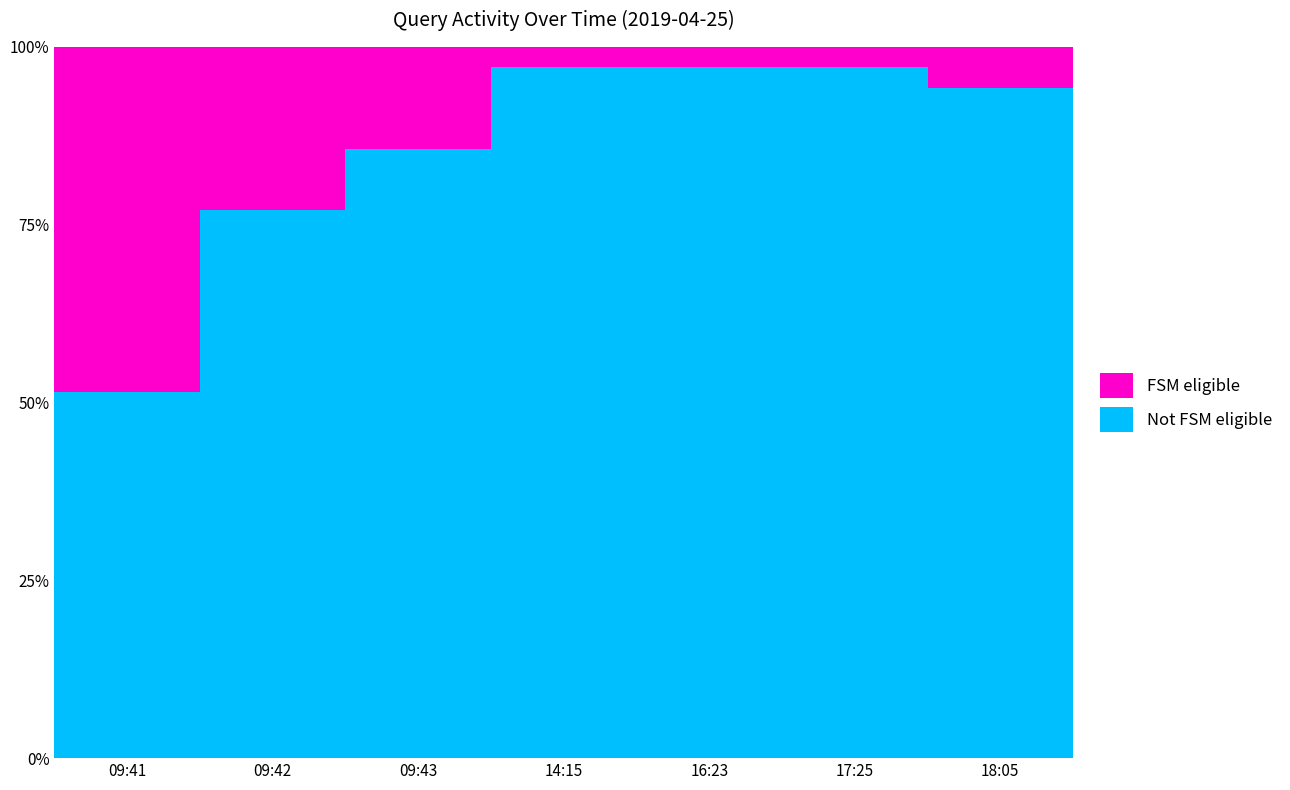

Which category has the lowest value across all series?

14:15